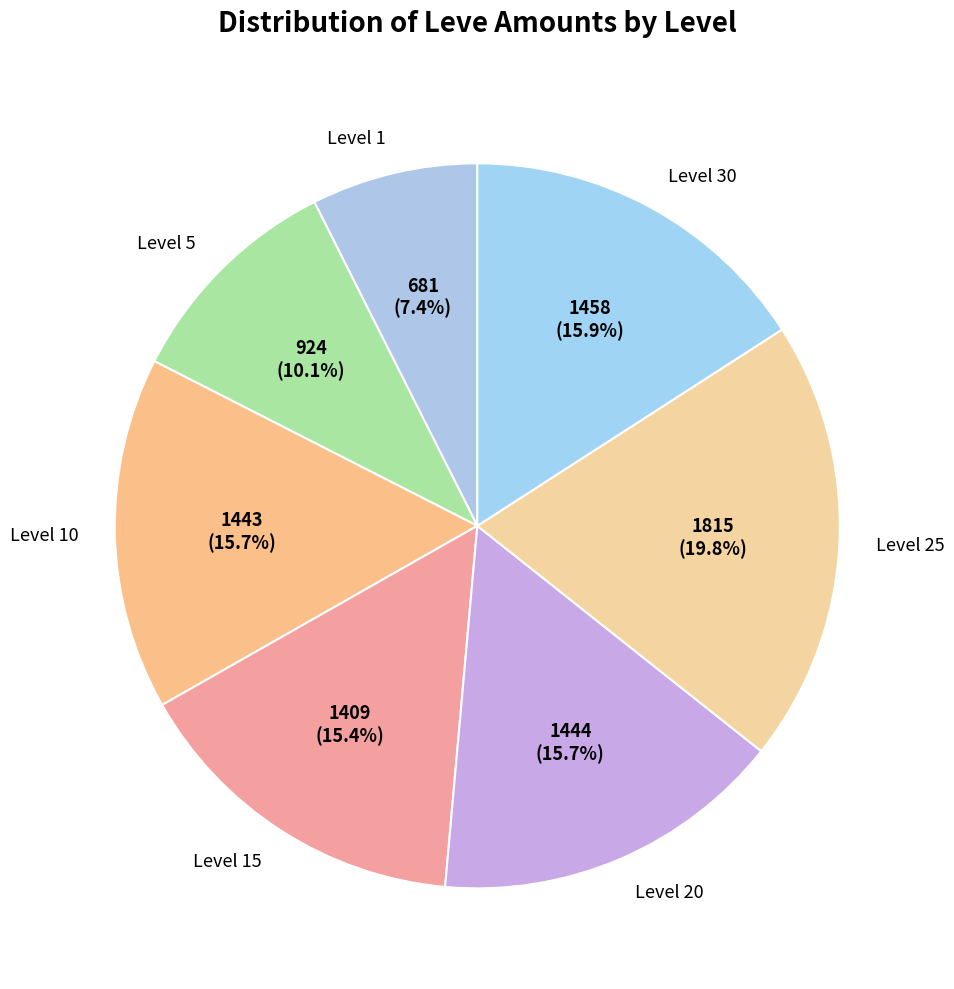

Does any single category account for the majority?

No